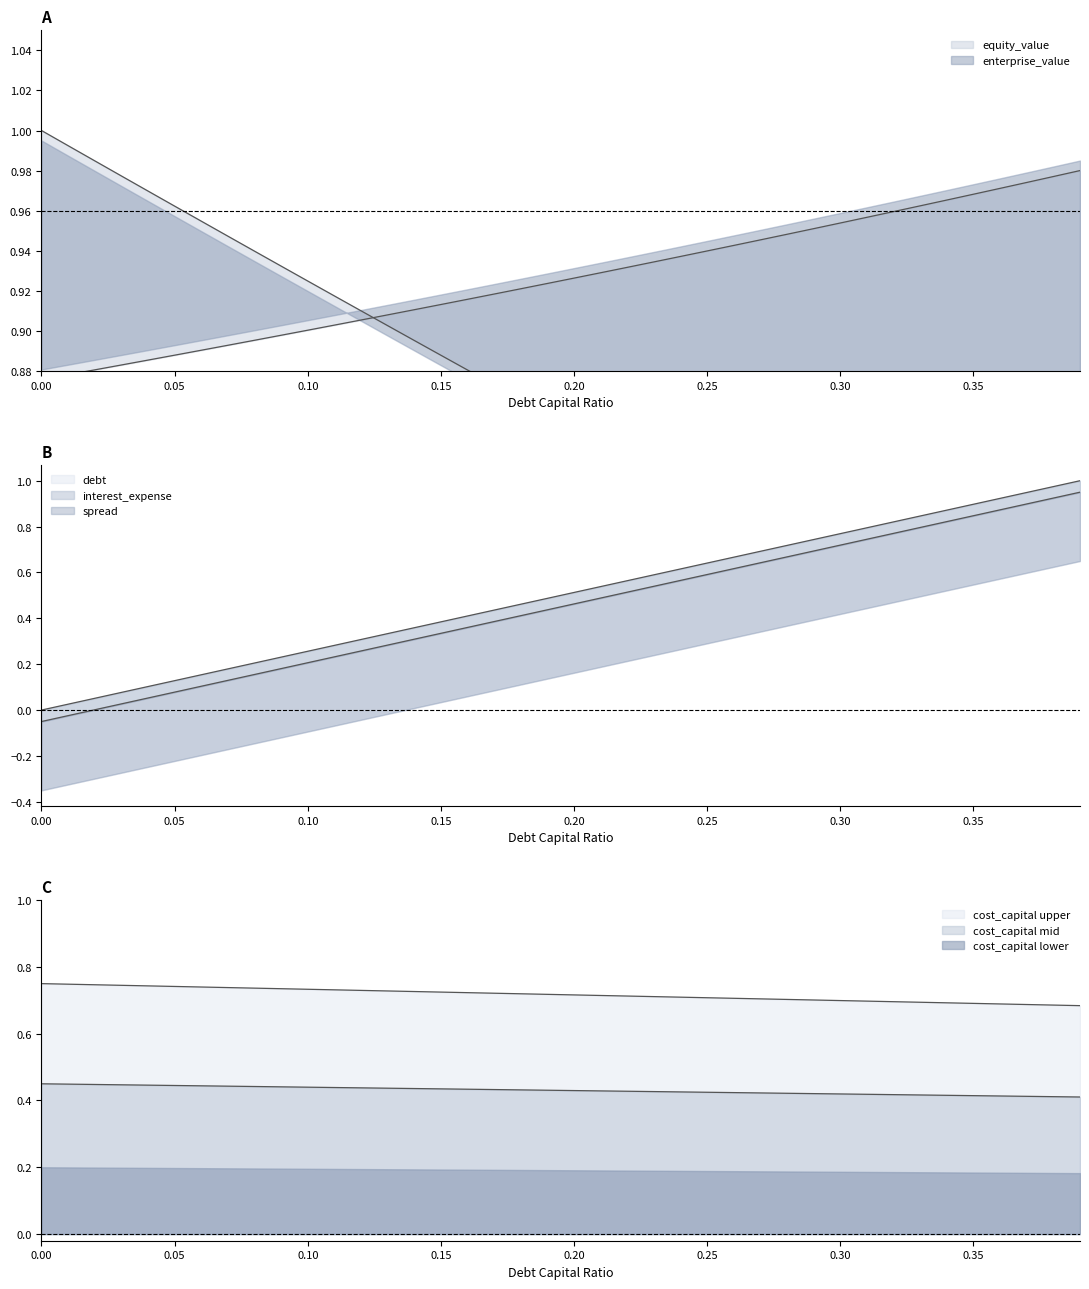

The value of cost_capital at 0.10 is 0.7. True or false?

True